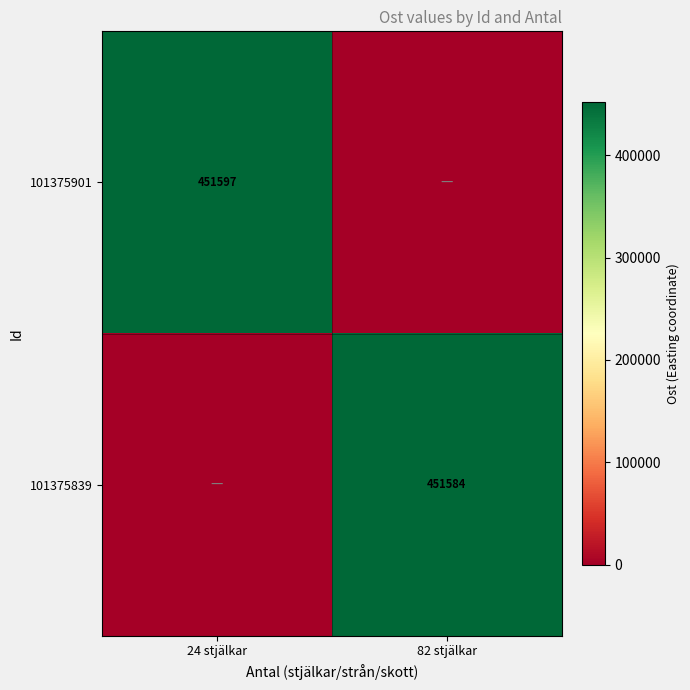

True or false: 101375901 has a value of 658459 at 24 stjälkar.

False